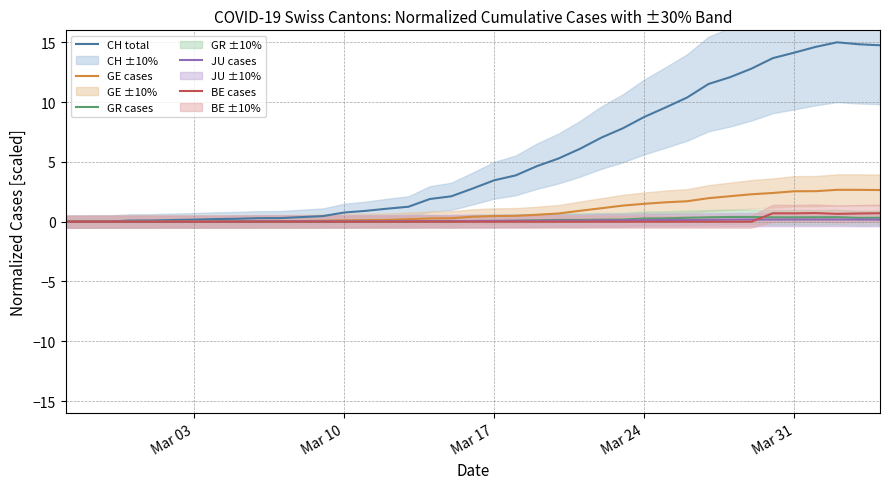

True or false: GR cases has a value of 0.3 at Mar 24.

True